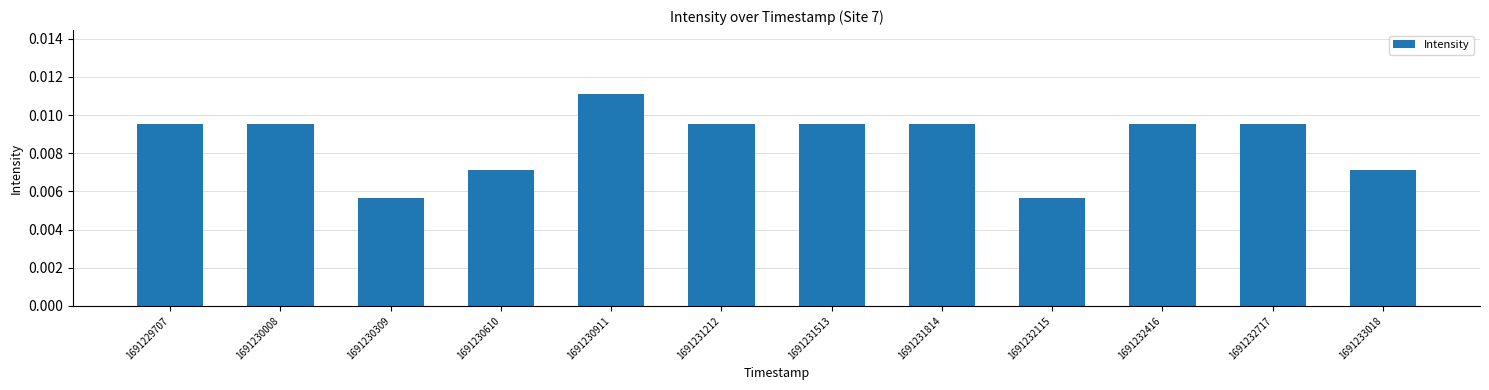

Which label corresponds to the largest value in the chart?

1691230911